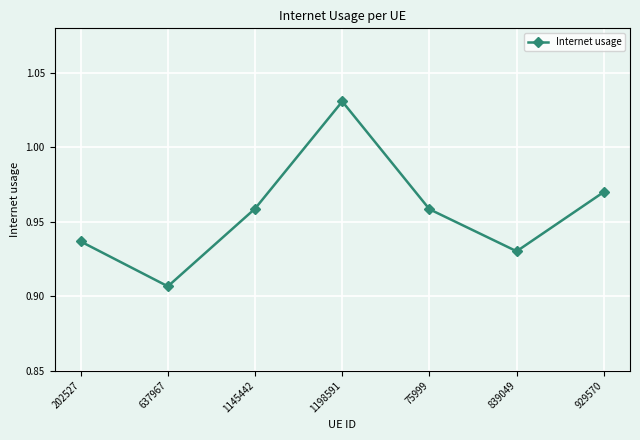

Which label corresponds to the largest value in the chart?

1198591